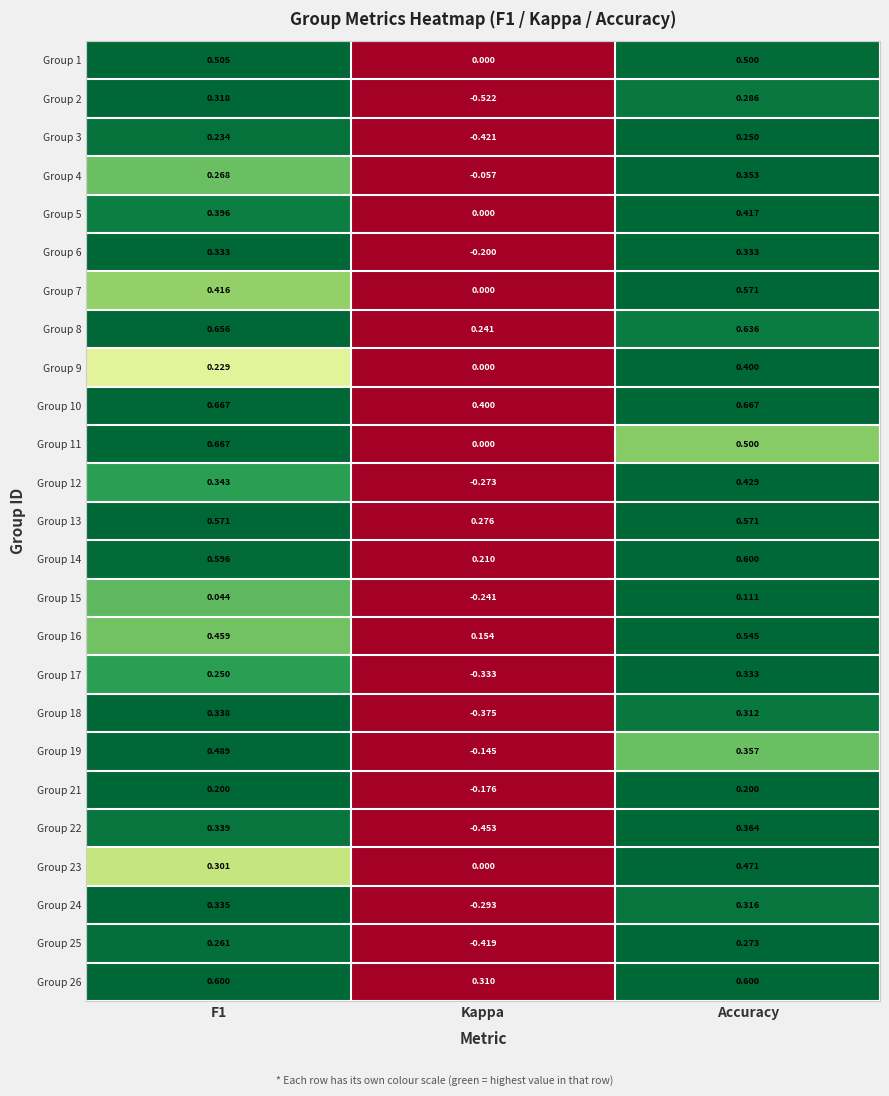

At which label does Group 26 reach its minimum?

Kappa